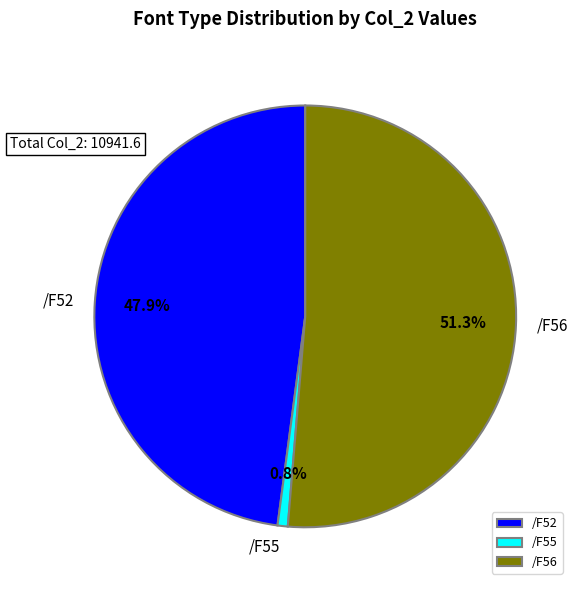

What portion of the pie excludes /F52?

52.1%